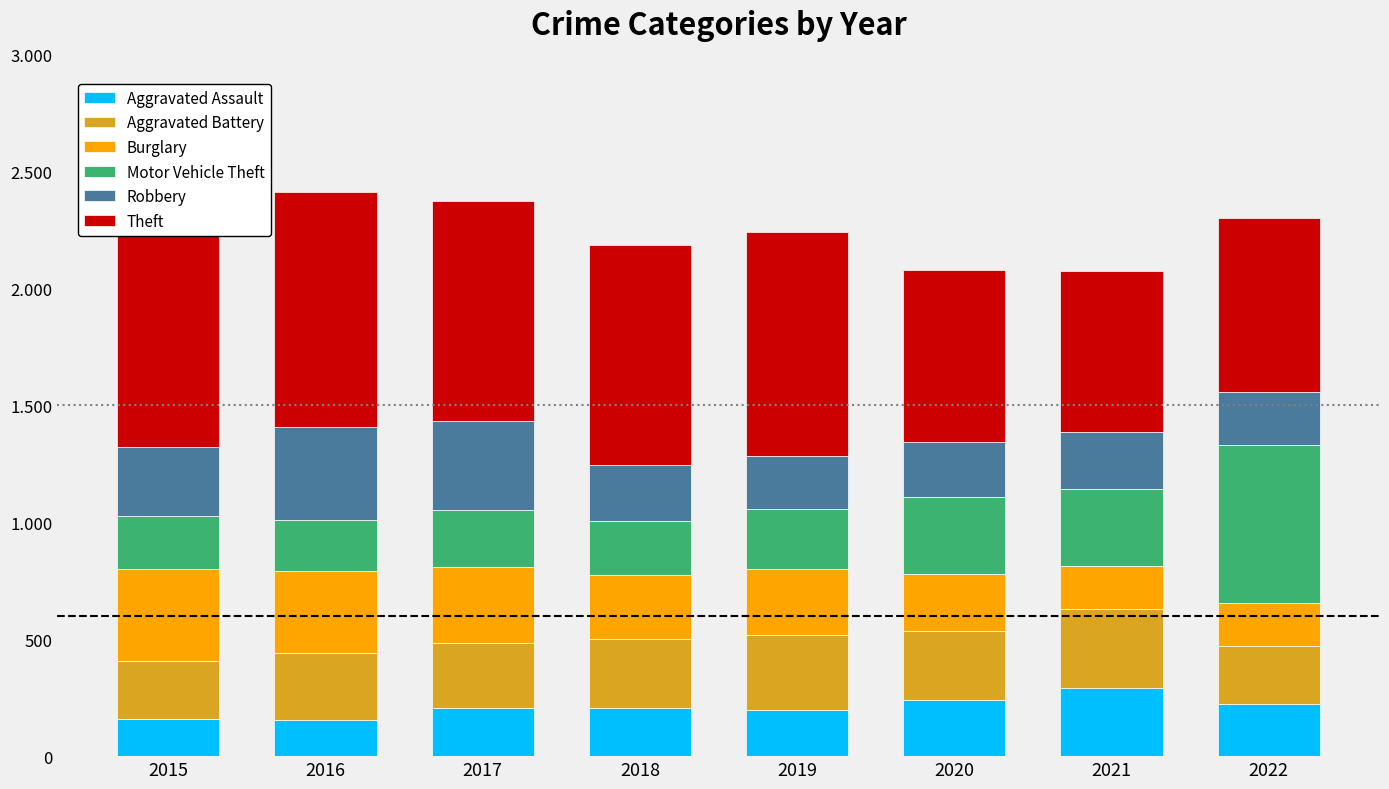

Is the value of Theft at 2017 greater than the value of Robbery at 2015?

Yes